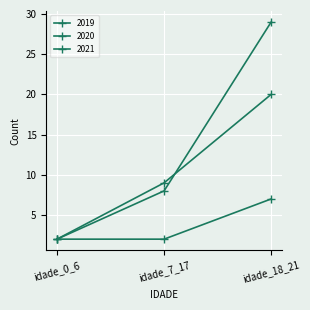

How many values in the 2020 series are below 8?

1